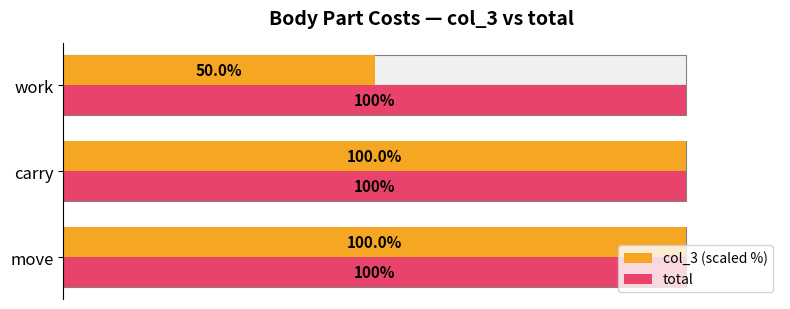

Which series has the largest range (max minus min)?

col_3 (scaled %)